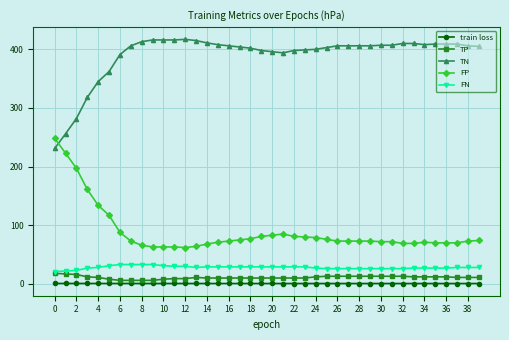

True or false: TP and FP intersect in this chart.

False